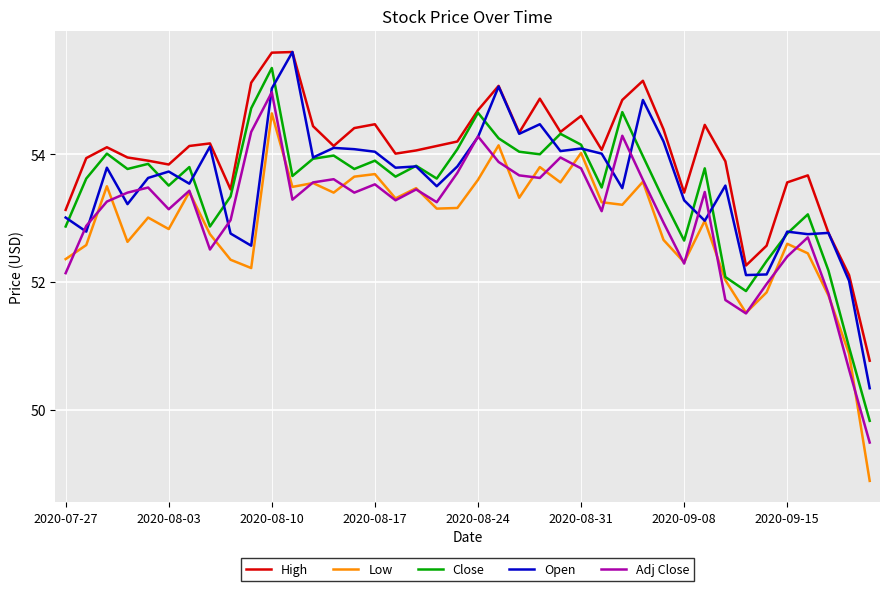

In Adj Close, how many points are higher than both neighbors (excluding endpoints)?

11